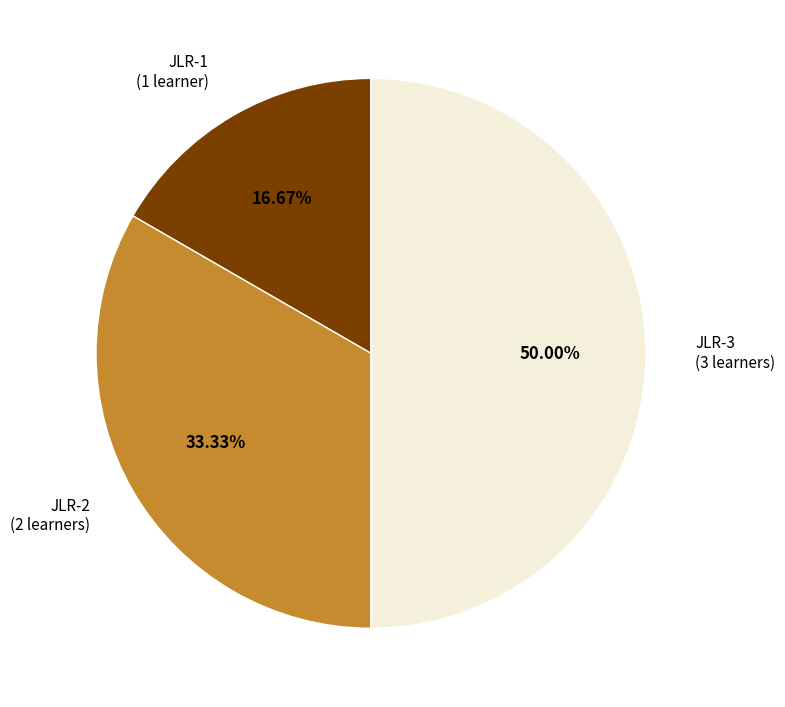

How many slices are in this pie chart?

3